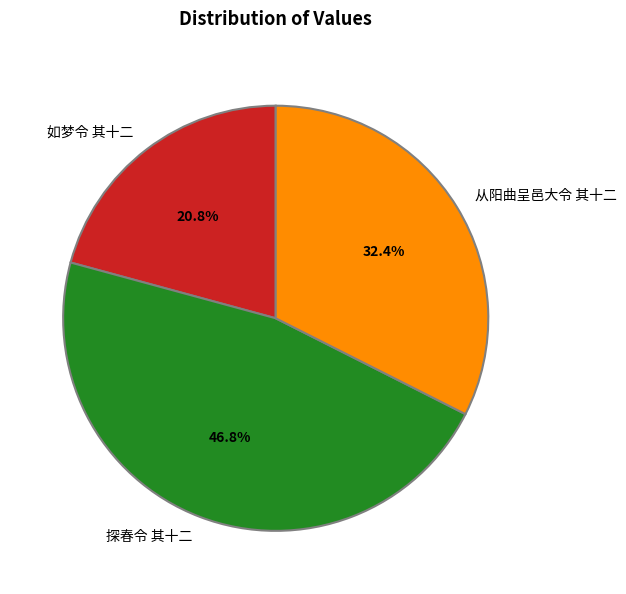

Which has a higher value, 从阳曲呈邑大令 其十二 or 如梦令 其十二?

从阳曲呈邑大令 其十二